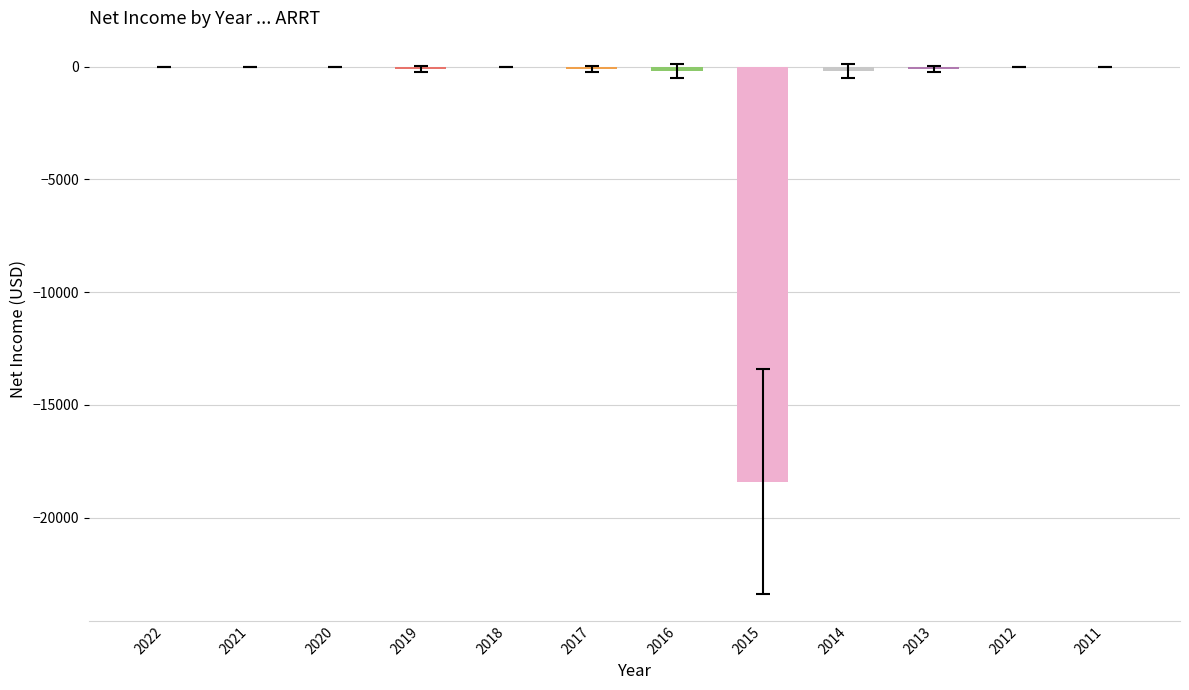

How many distinct data groups are displayed?

1